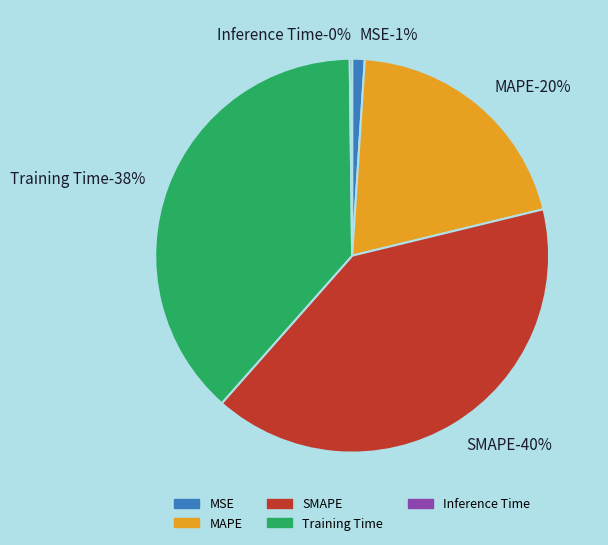

Does Inference Time represent more than half of the total?

No